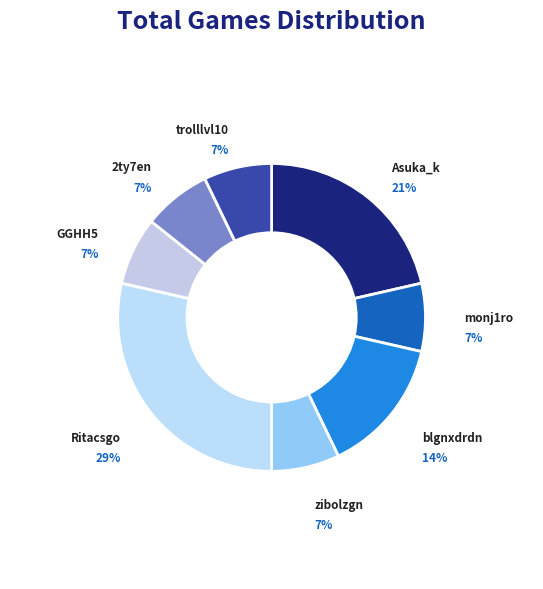

Count the number of slices in the pie.

8